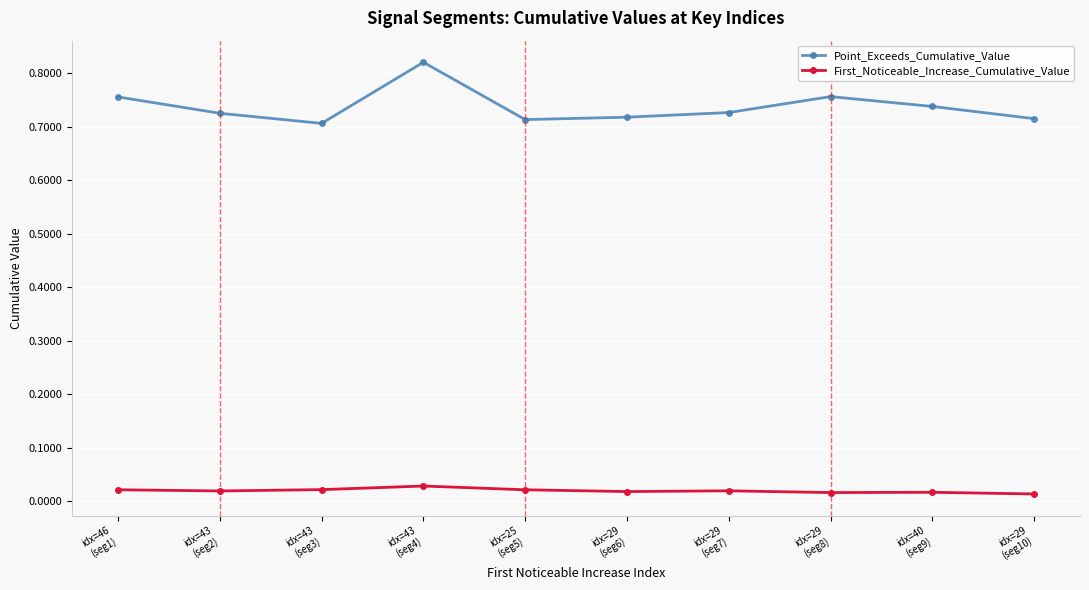

True or false: Point_Exceeds_Cumulative_Value has more than 0 points higher than both neighbors.

True